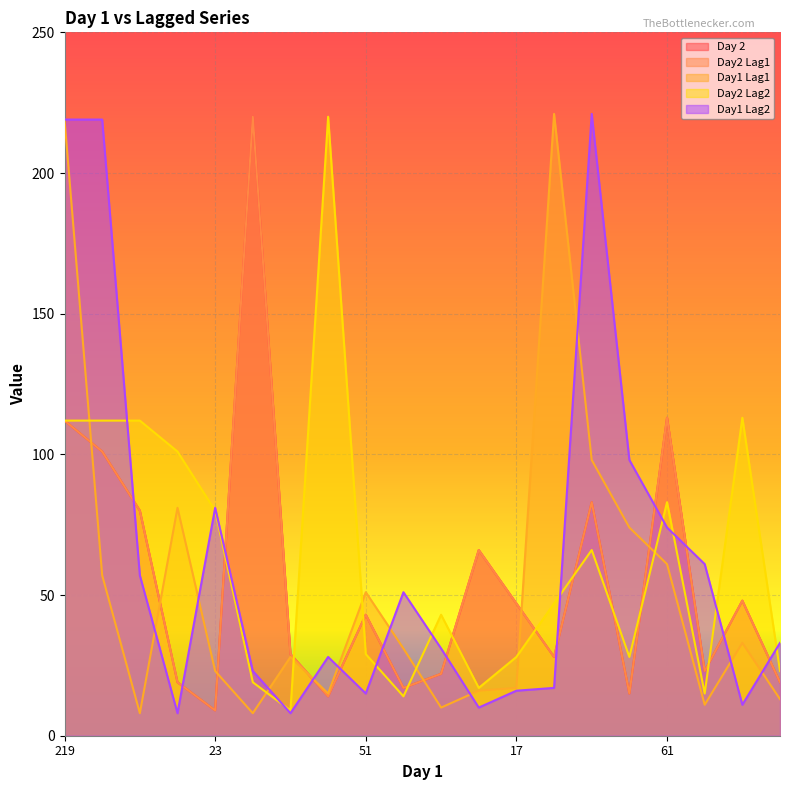

Which category has the highest value in the Day1 Lag2 series?

98